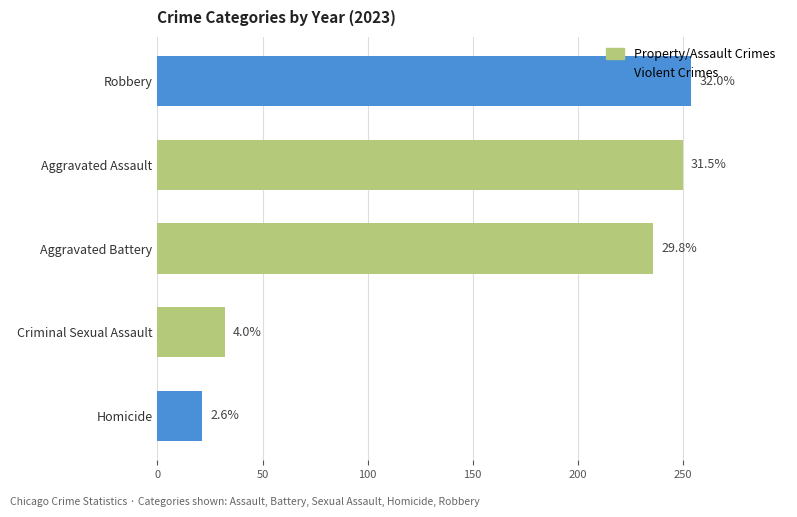

Does the chart contain any negative values?

No